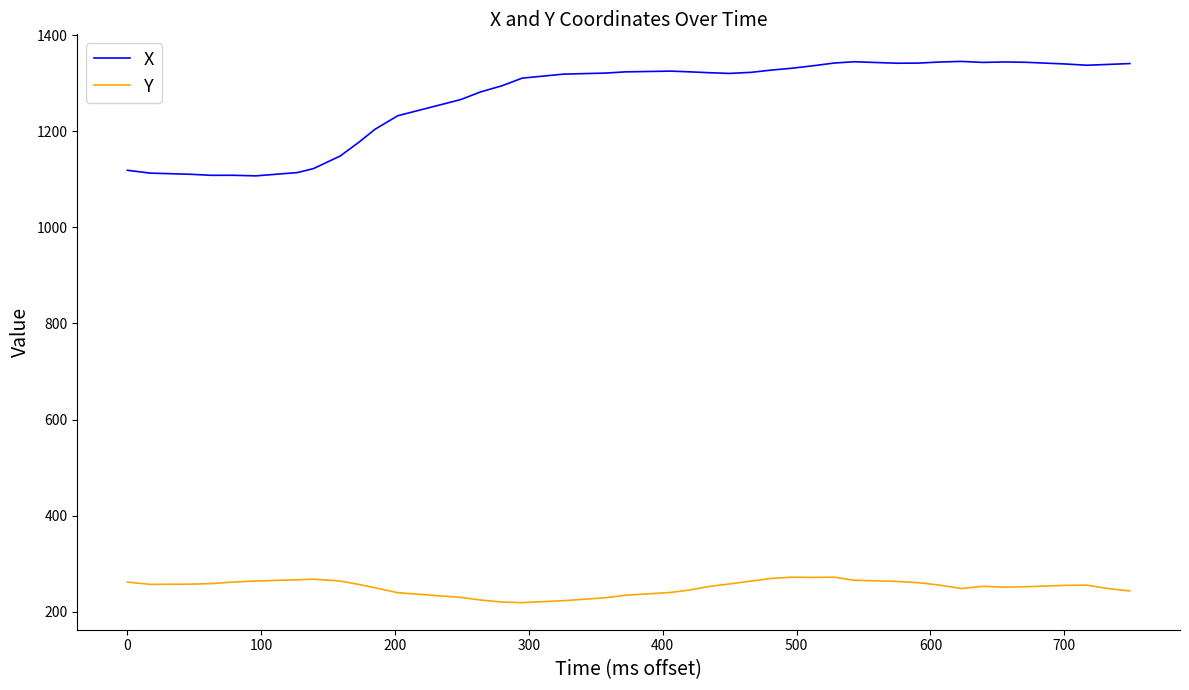

What is the difference between the maximum and second lowest values in the Y series?

51.9